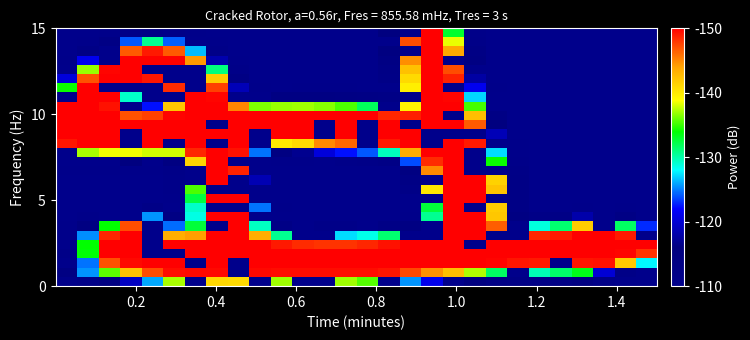

At how many categories does at least one series exceed 114?

28